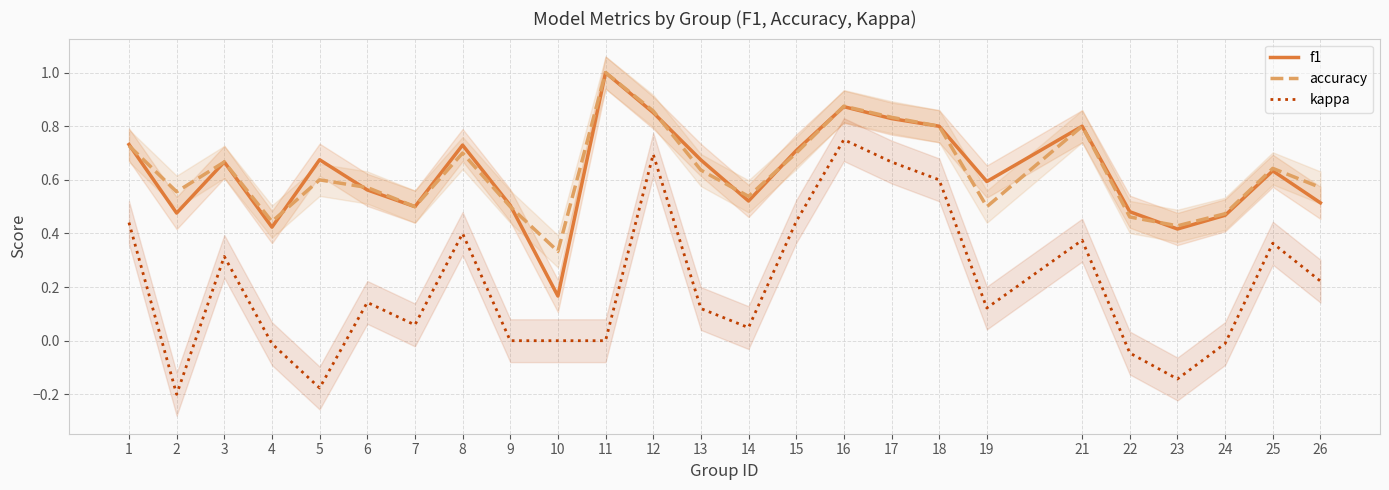

Count the accuracy values in the range 0 to 1.

25